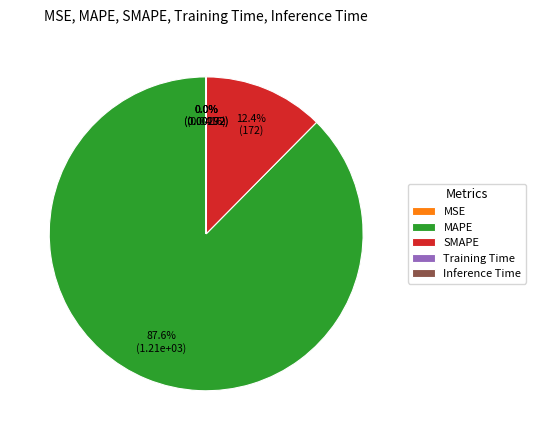

True or false: MAPE accounts for 88% of the total.

True